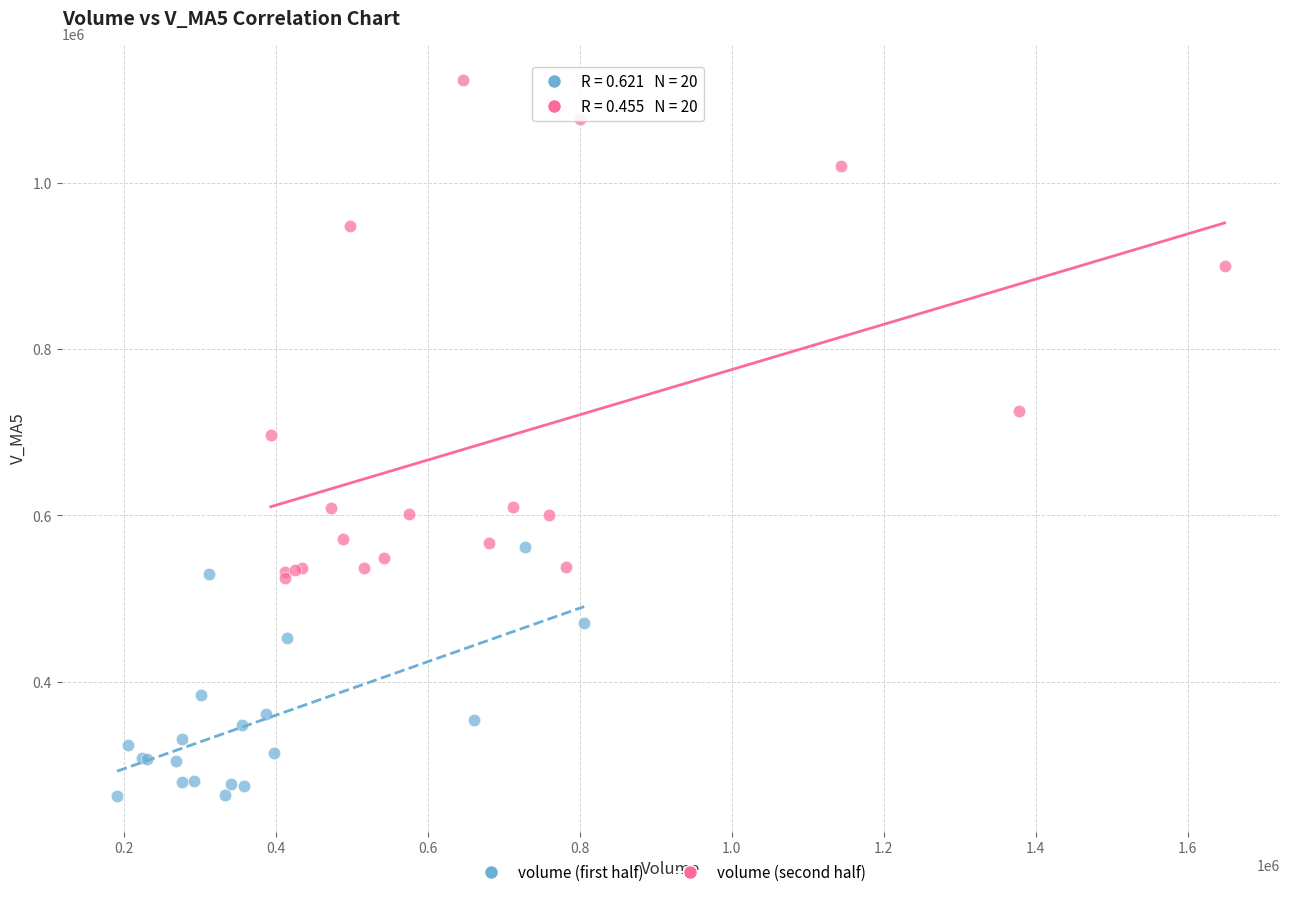

Which series contains the highest Y value?

volume (second half)